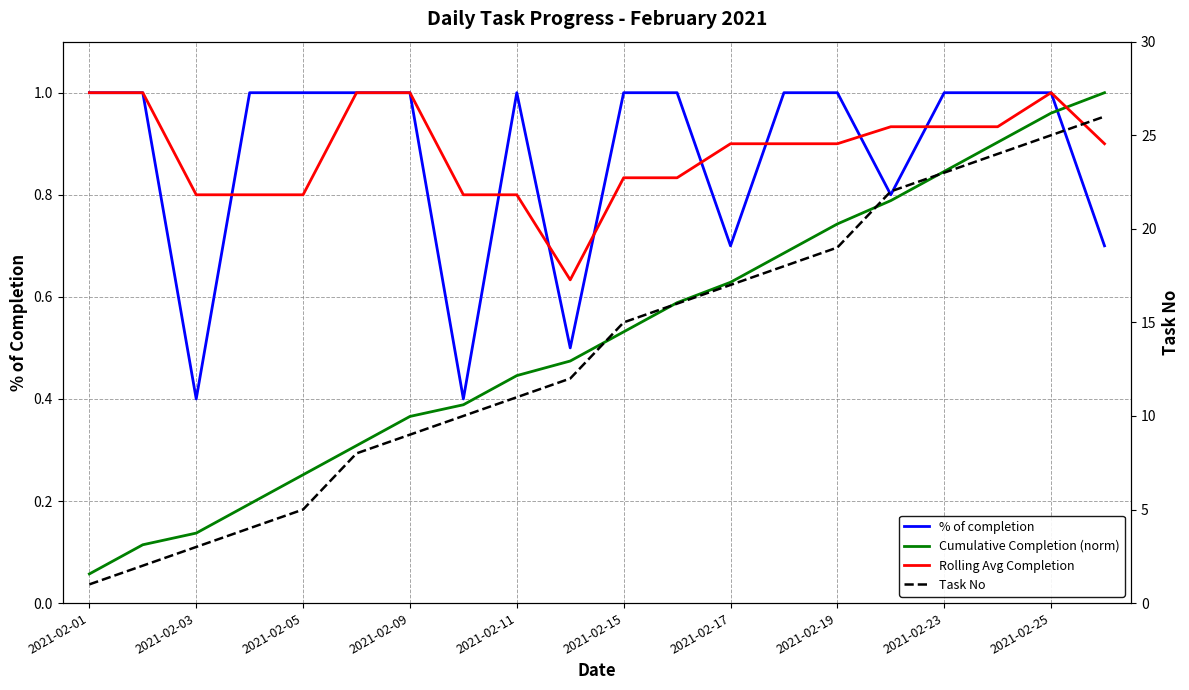

Does the chart display data point markers on the line(s)?

No